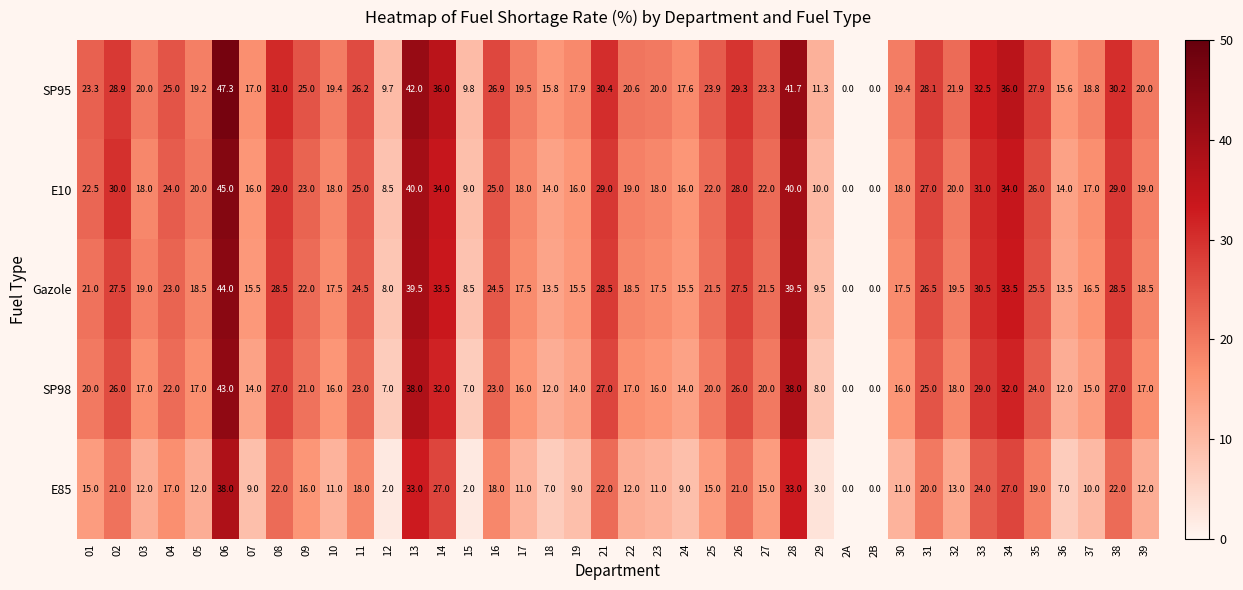

The E85 series shows 18.0 at 11. True or false?

True